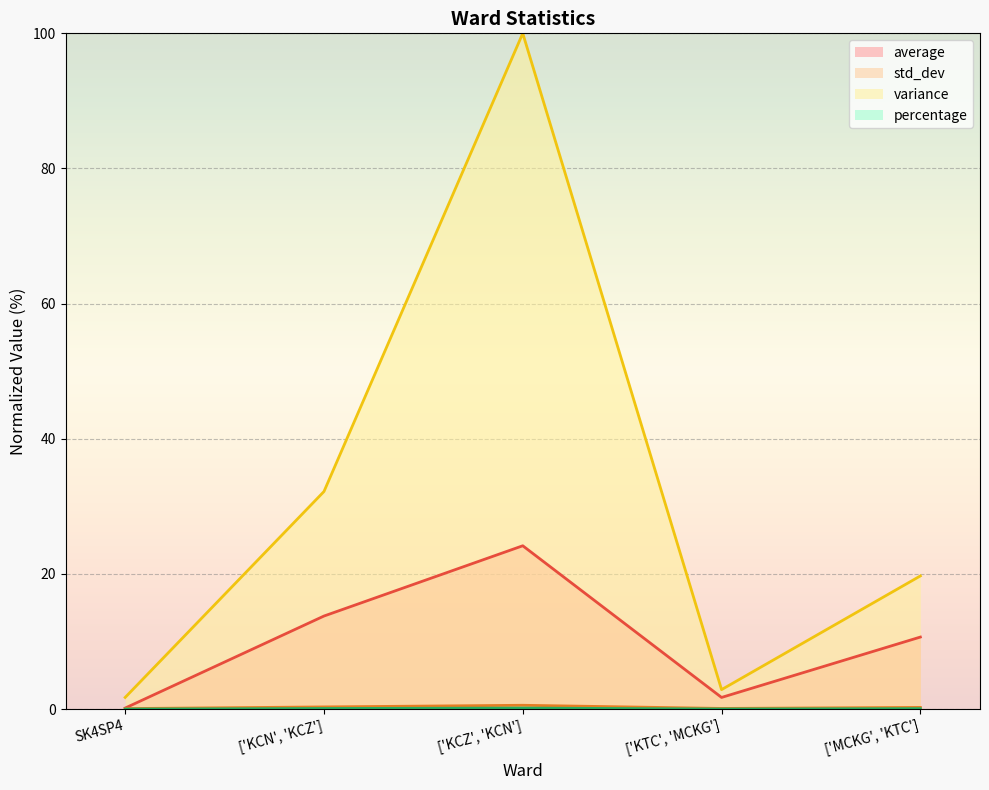

What is the sum of all average values?

50.5